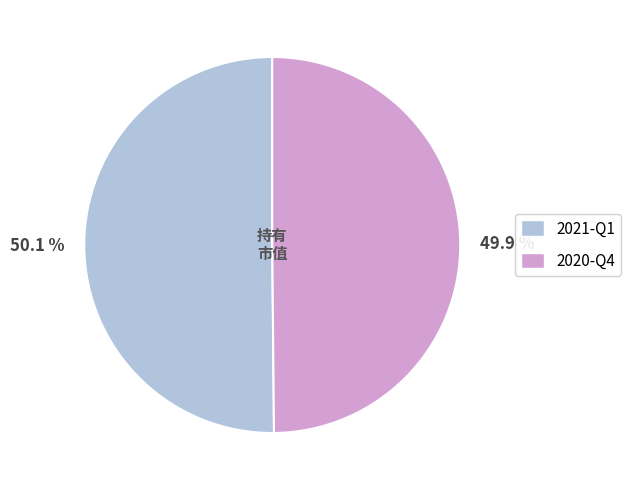

What is the ratio of the value at 2021-Q1 to the value at 2020-Q4?

1.0